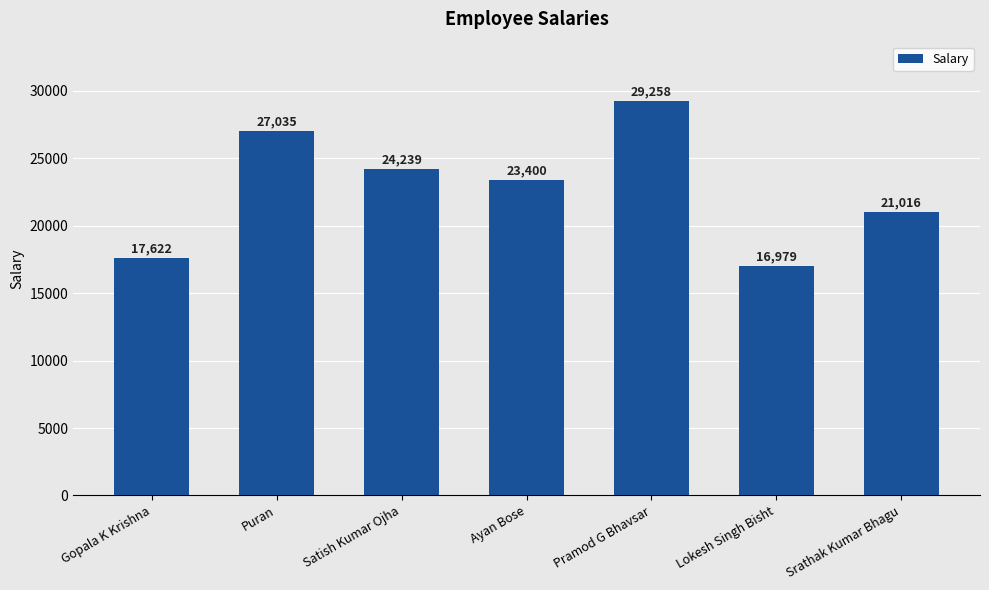

How many data points are less than 23400?

3